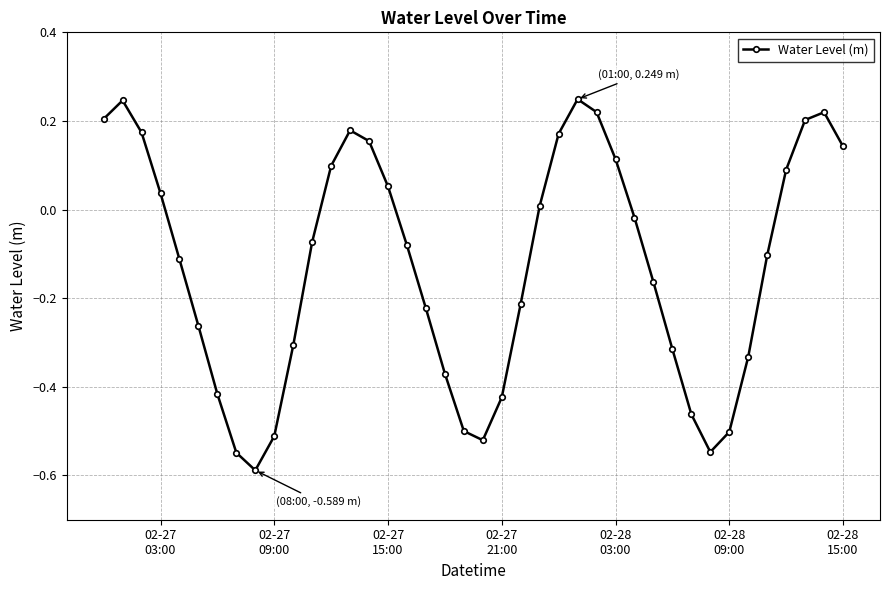

How many lines are shown in the chart?

1